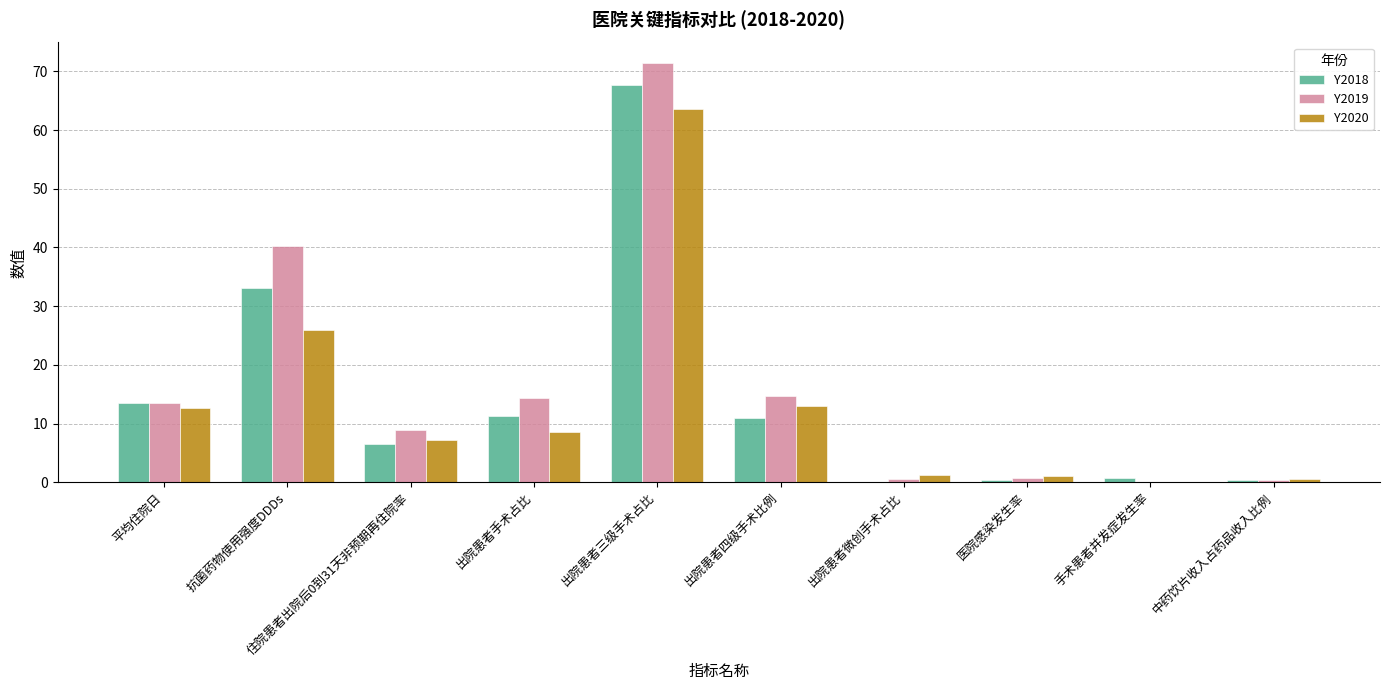

Which label corresponds to the largest value in the chart?

出院患者三级手术占比